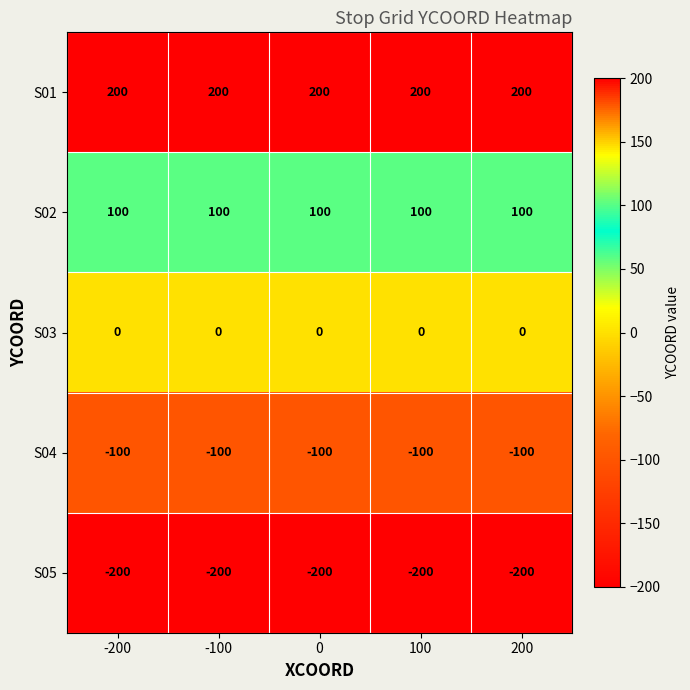

What is the highest value of the S01 series?

200